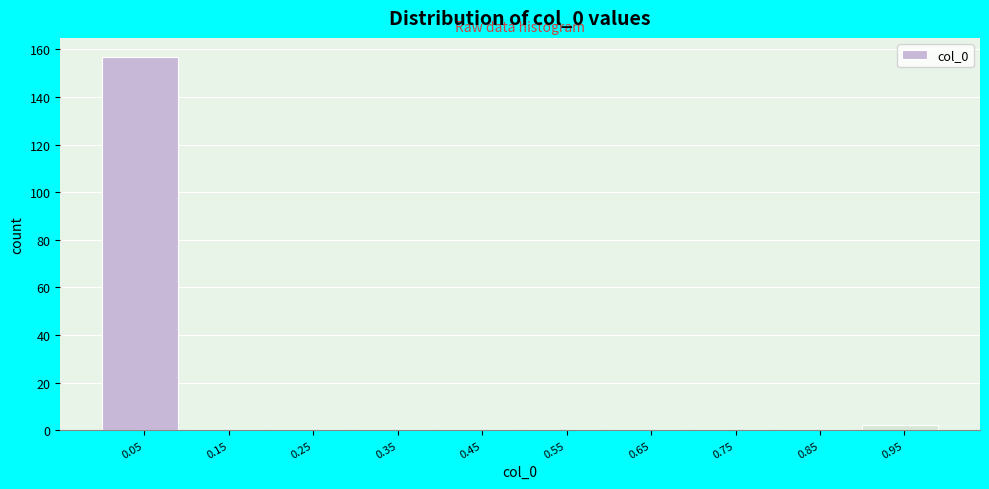

Reading left to right, transcribe this chart: for each bar, give the range it covers on the x-axis and its height. The values are not printed on the chart, so give them approximately, as read against the axis.

0.0 to 0.1: 158
0.1 to 0.2: 0
0.2 to 0.3: 0
0.3 to 0.4: 0
0.4 to 0.5: 0
0.5 to 0.6: 0
0.6 to 0.7: 0
0.7 to 0.8: 0
0.8 to 0.9: 0
0.9 to 1.0: 2